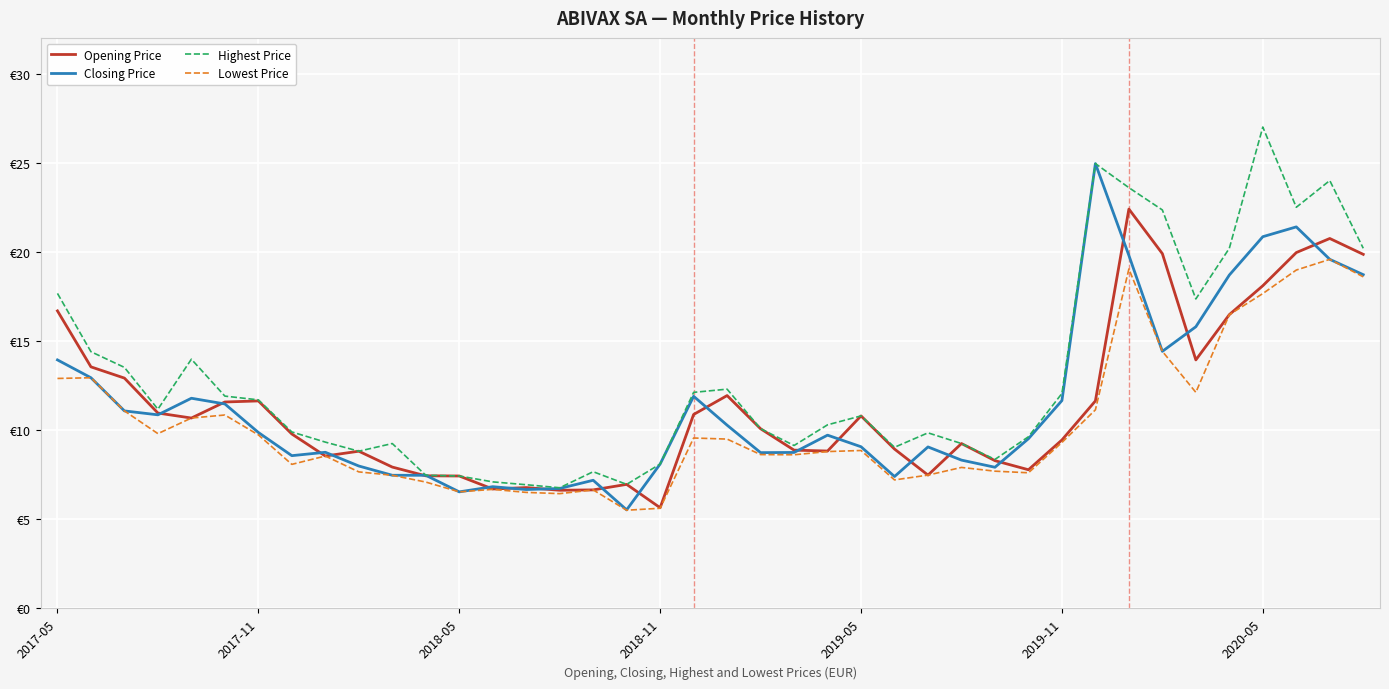

What is the value of the Highest Price point at the 40th from the left?

20.2